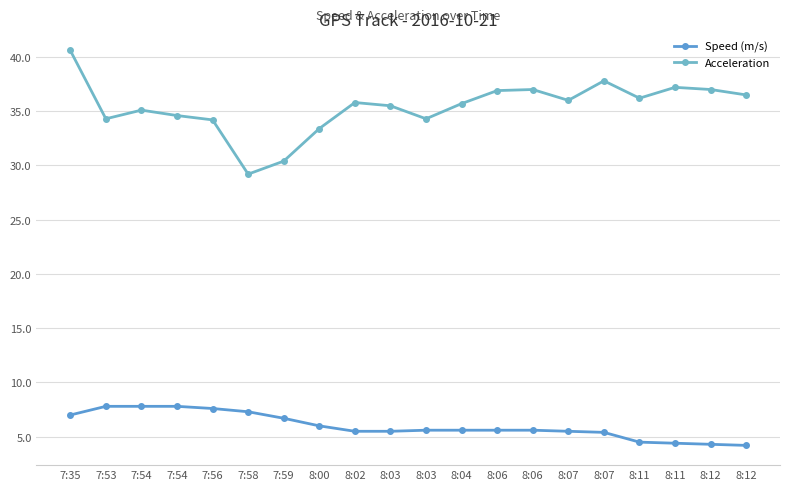

At which category is the sum across all series the highest?

7:35